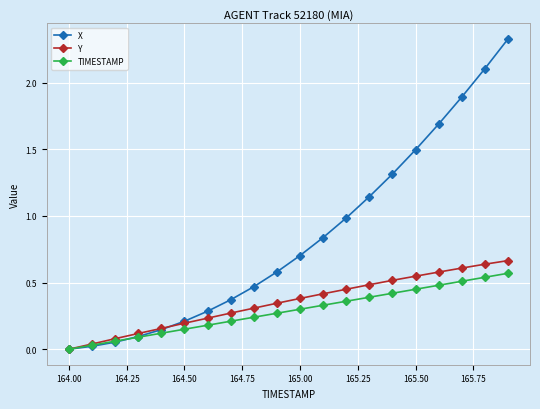

Which series has the largest total across all categories?

X